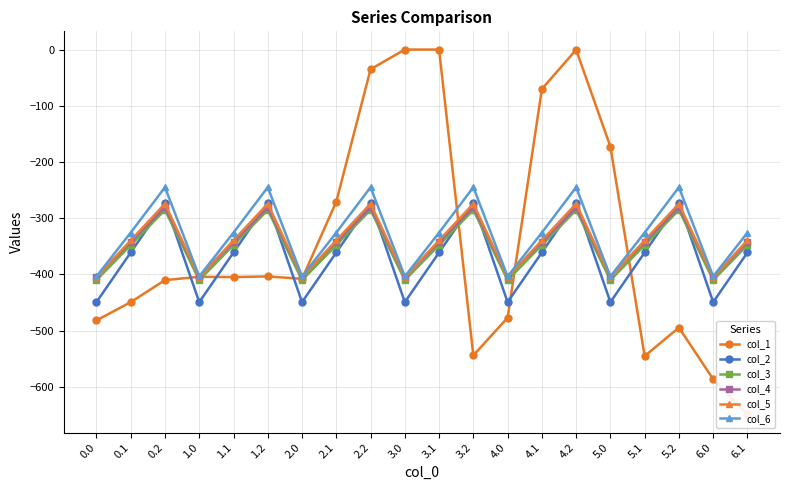

Which series has the largest range (max minus min)?

col_1